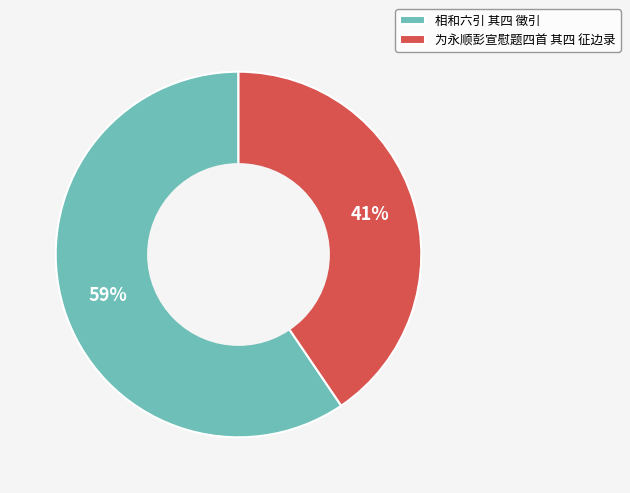

To the nearest percent, what is the average slice percentage?

50%